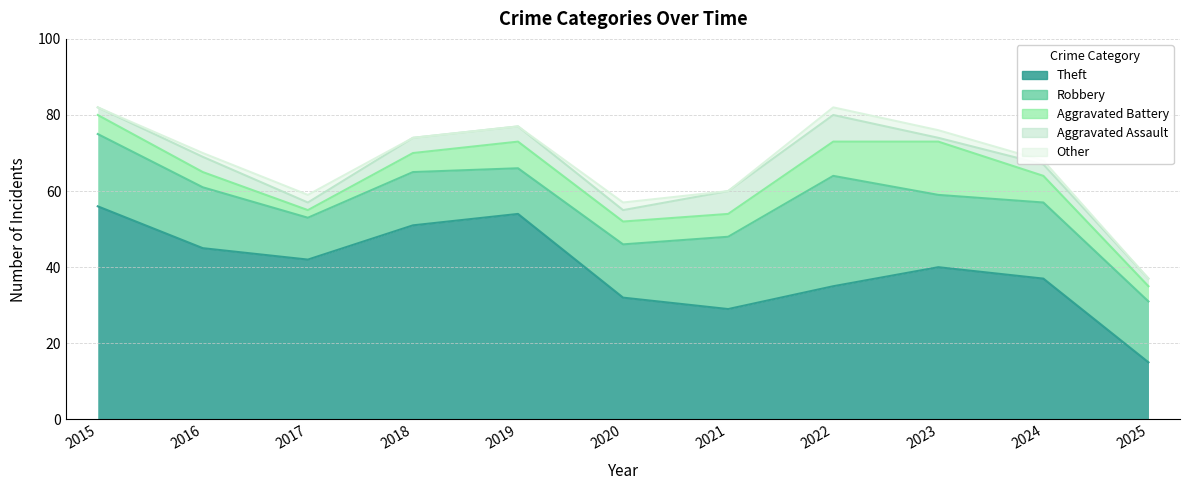

At how many categories does at least one series exceed 14?

11